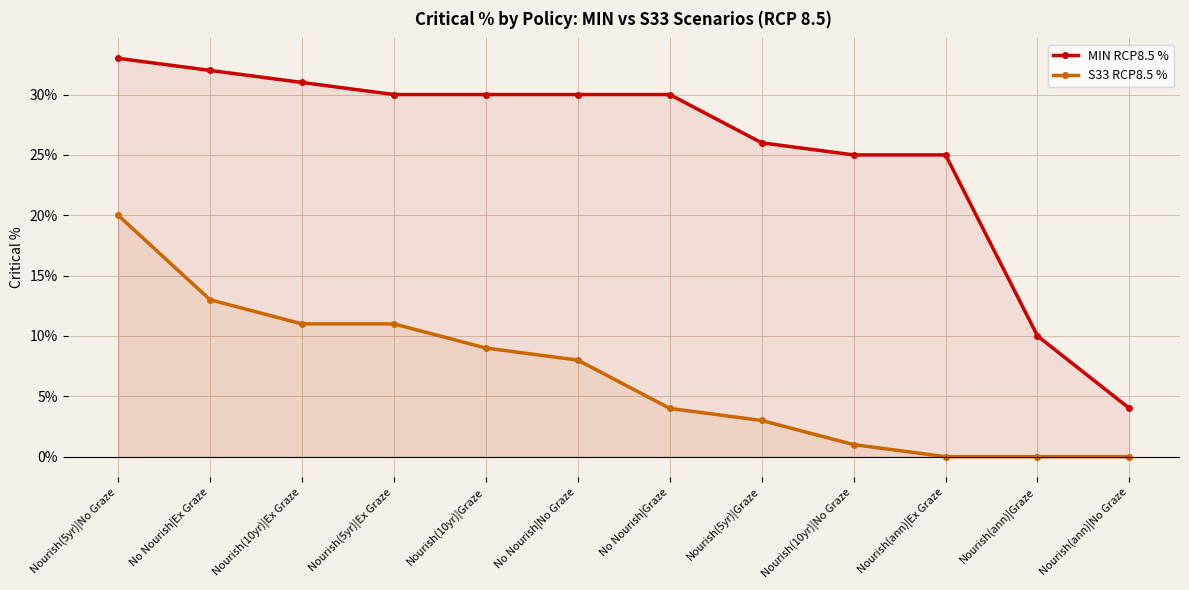

Is it true that MIN RCP8.5 % equals 50 at No Nourish|No Graze?

False